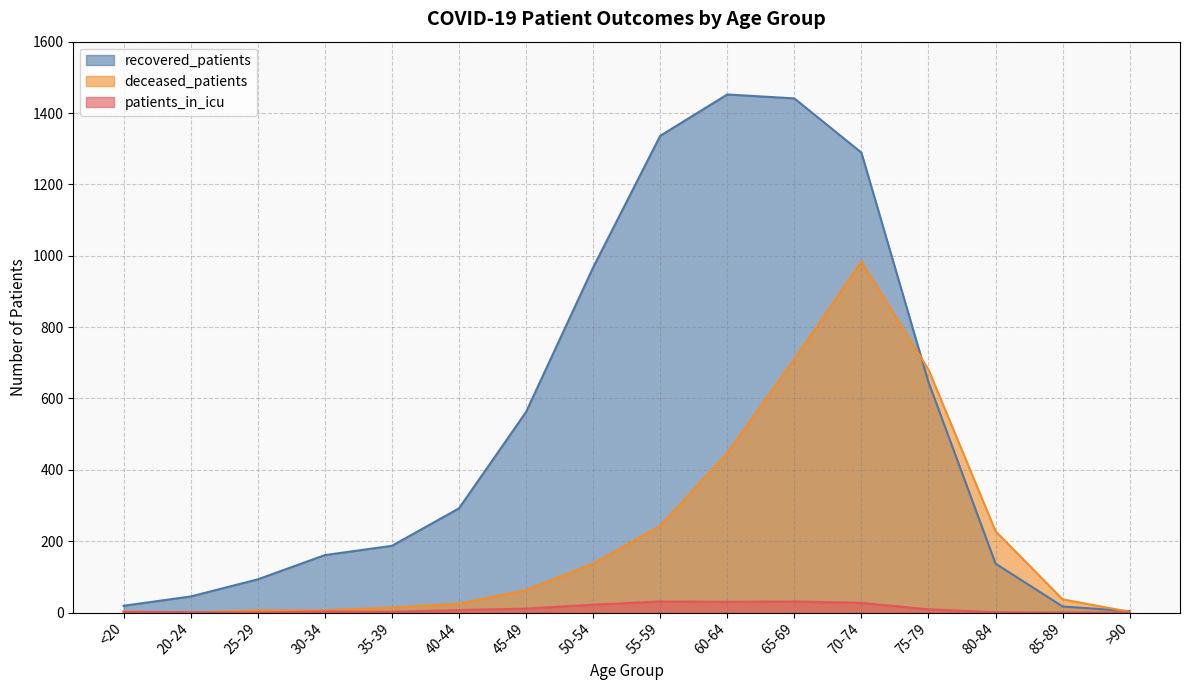

How many lines are shown in the chart?

3